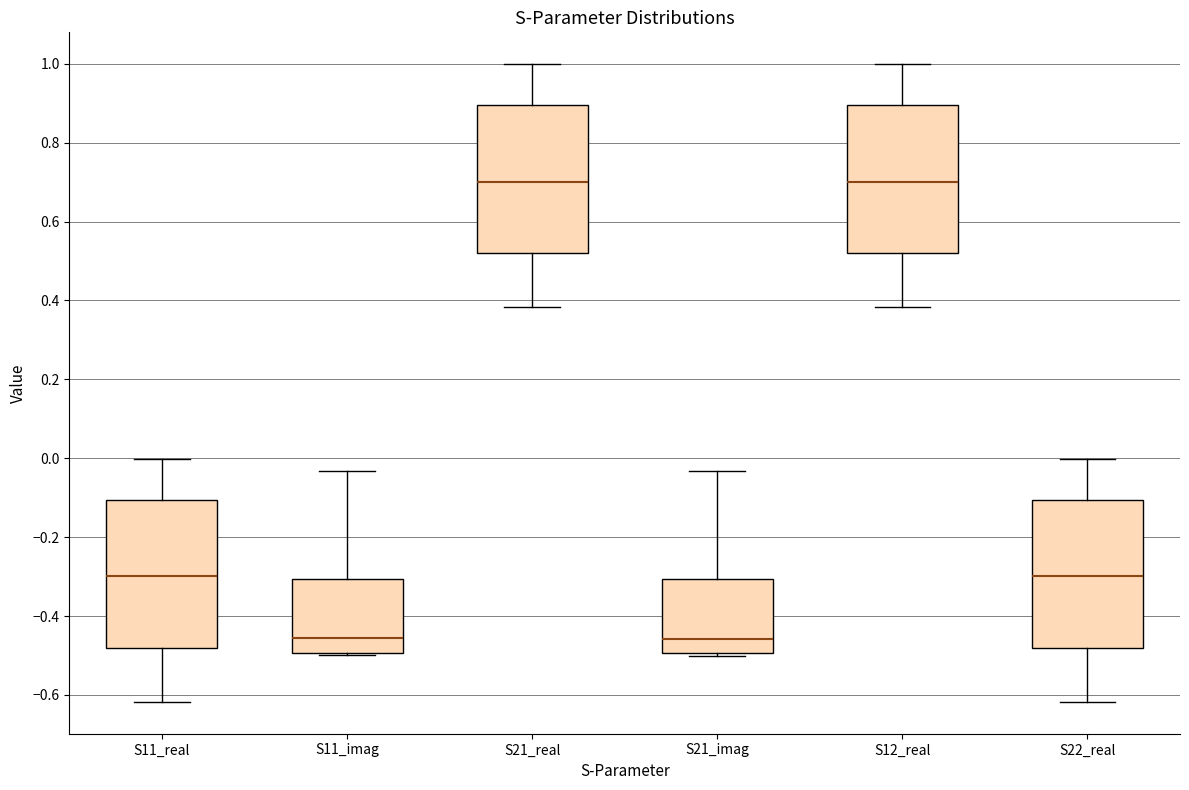

Reading left to right, transcribe this box plot: for each box, give where its median line is, the range the box spans, and where its two whiskers end, as read against the y-axis. The values are not printed on the chart, so give them approximately, as read against the axis.

S11_real: median -0.30, box -0.48 to -0.10, whiskers -0.62 to 0.00
S11_imag: median -0.46, box -0.50 to -0.30, whiskers -0.50 (just below the box's lower edge) to -0.04
S21_real: median 0.70, box 0.52 to 0.90, whiskers 0.38 to 1.00
S21_imag: median -0.46, box -0.50 to -0.30, whiskers -0.50 (just below the box's lower edge) to -0.04
S12_real: median 0.70, box 0.52 to 0.90, whiskers 0.38 to 1.00
S22_real: median -0.30, box -0.48 to -0.10, whiskers -0.62 to 0.00